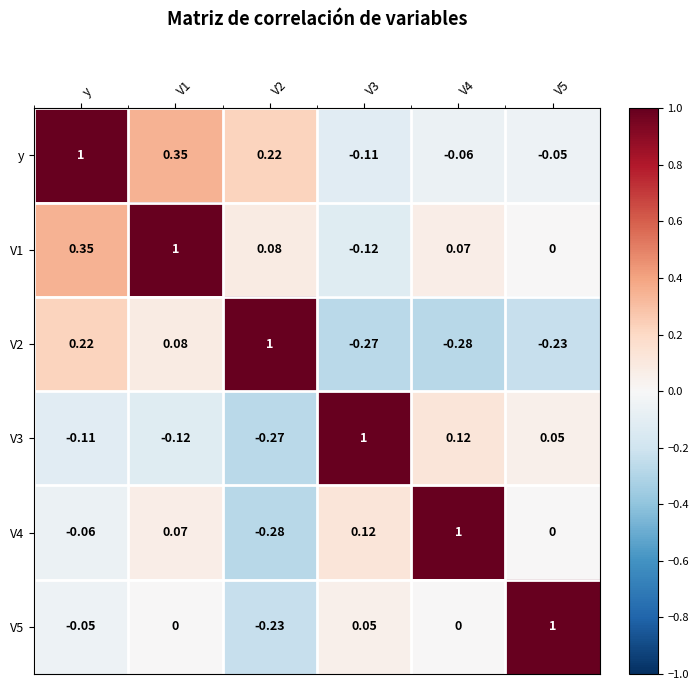

At which label does V1 first exceed 0?

y